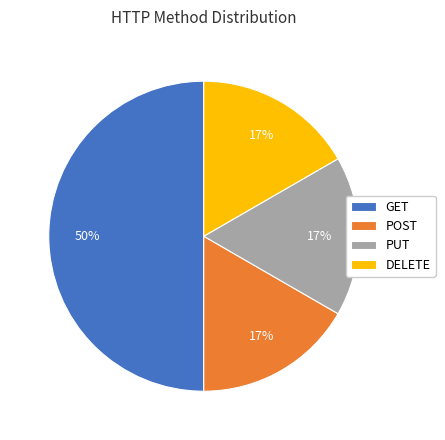

Do POST and DELETE together represent more than half of the pie?

No